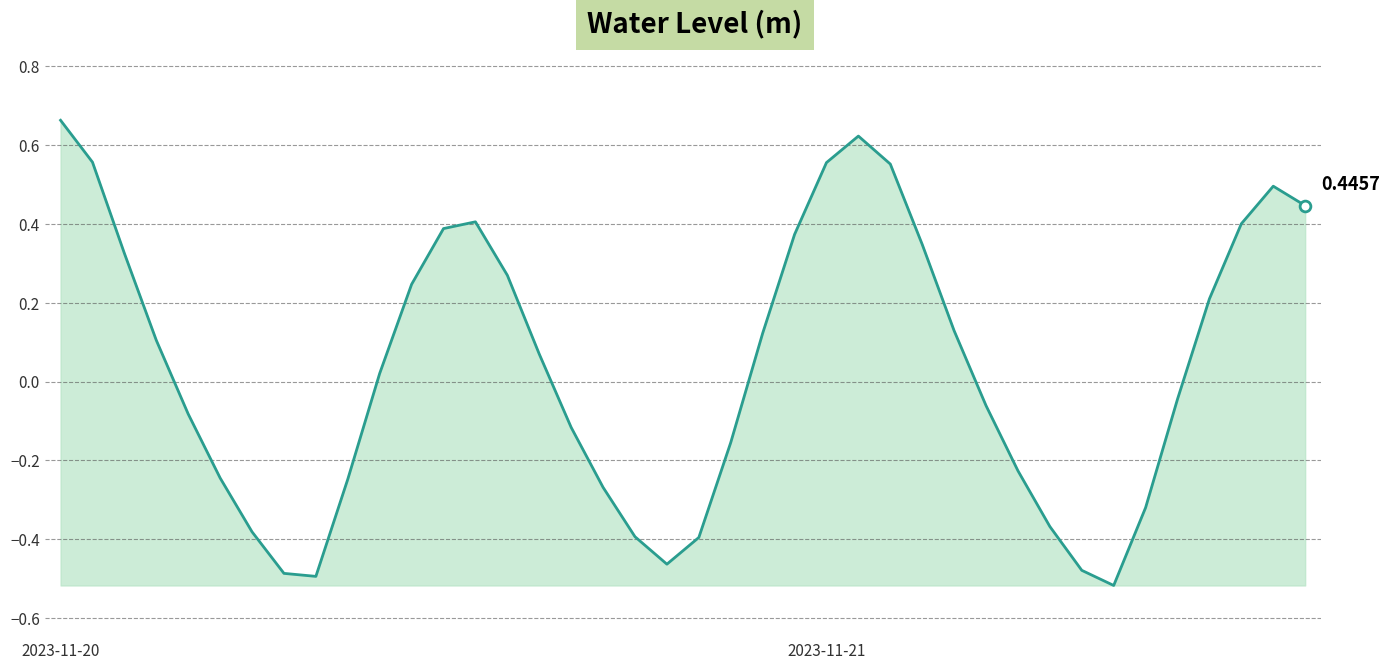

What is the difference between the maximum and minimum values?

1.2